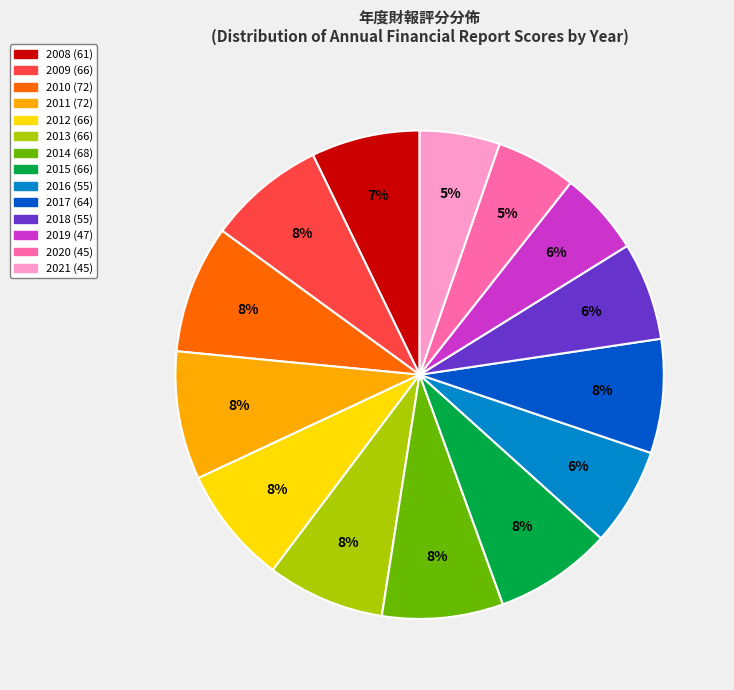

Is there a majority slice in this chart?

No